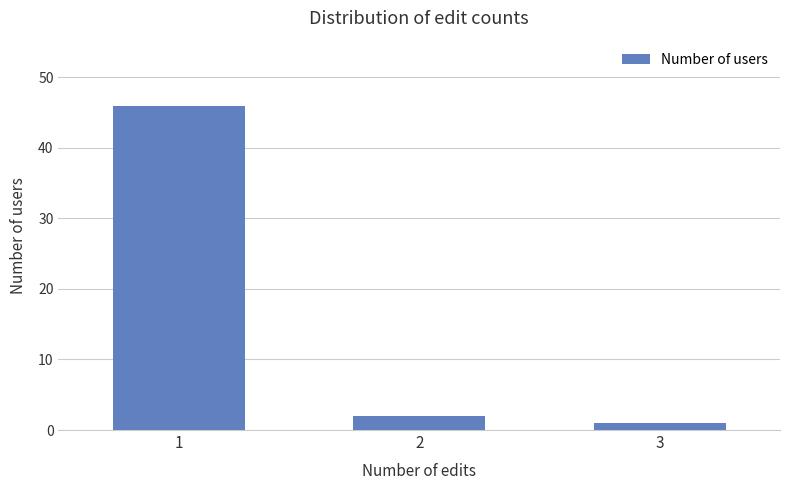

Which label corresponds to the smallest value in the chart?

3